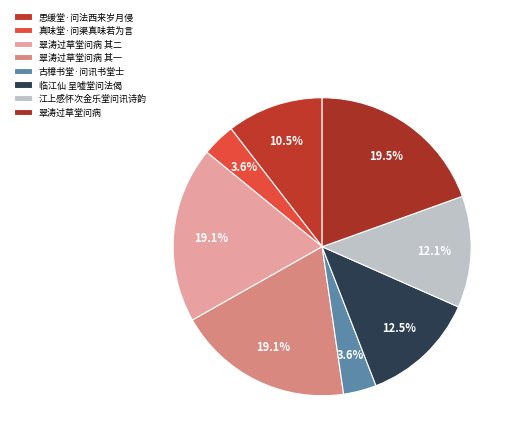

Is there any slice that represents more than half of the pie?

No